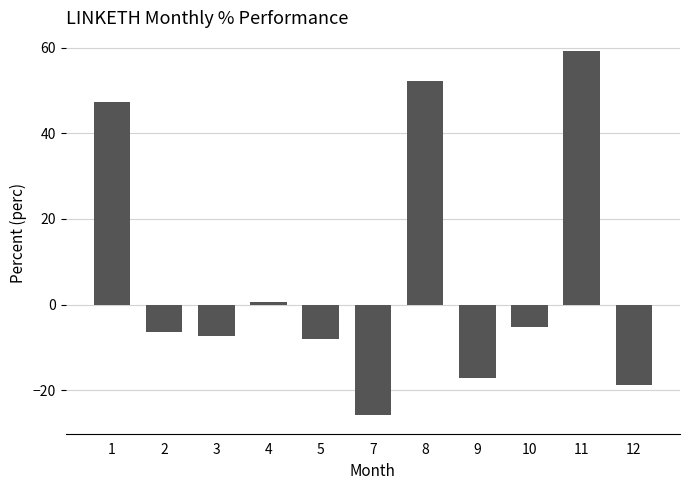

How many bars are there in total?

11